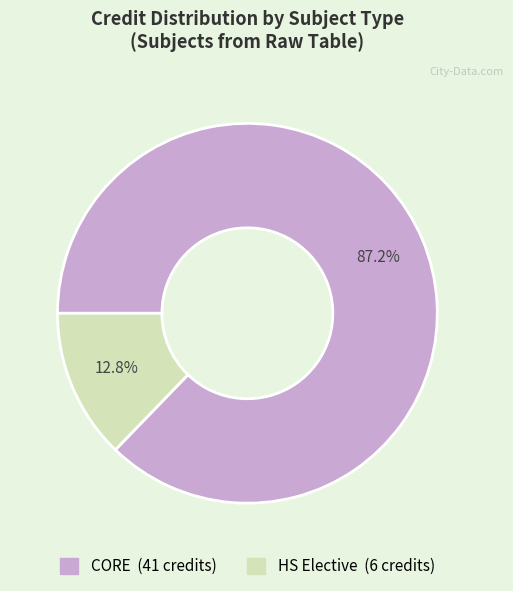

Is there a majority slice in this chart?

Yes